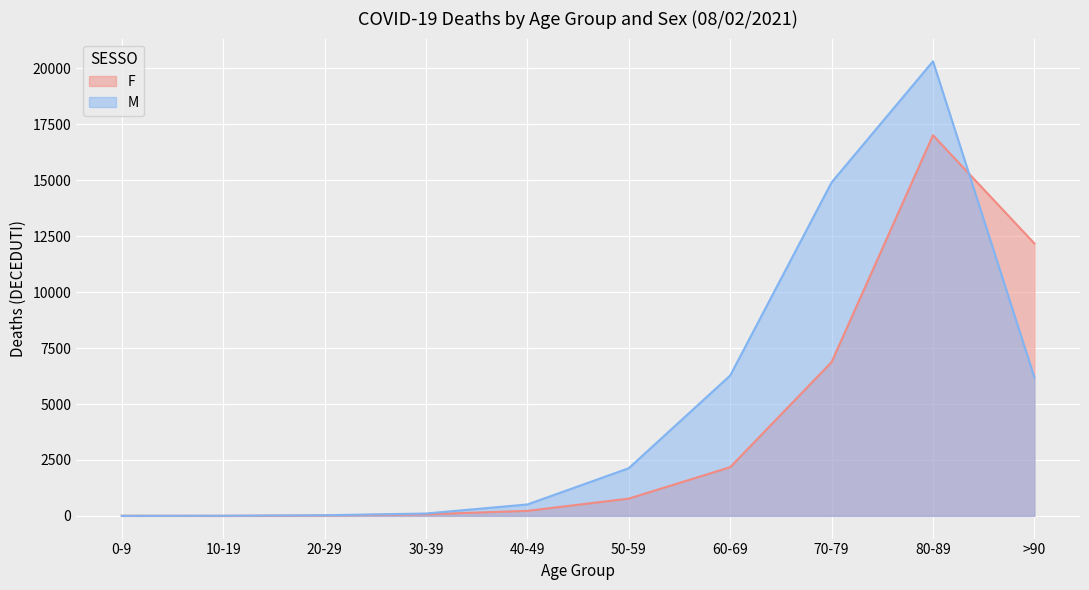

How many interior local valleys does the F series have?

1